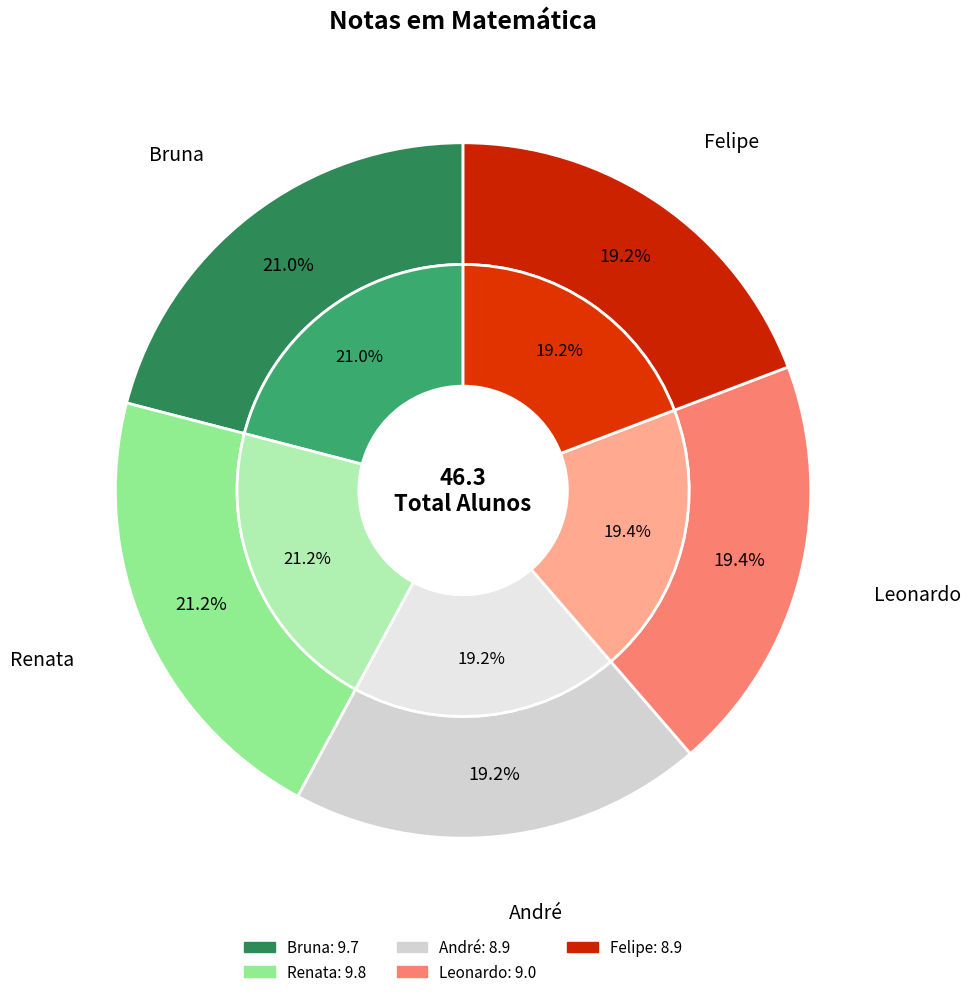

Rank the categories by value from highest to lowest.

Renata, Bruna, Leonardo, André, Felipe